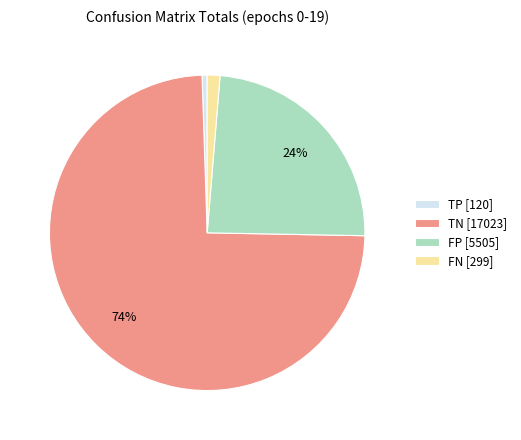

Count the number of slices in the pie.

4